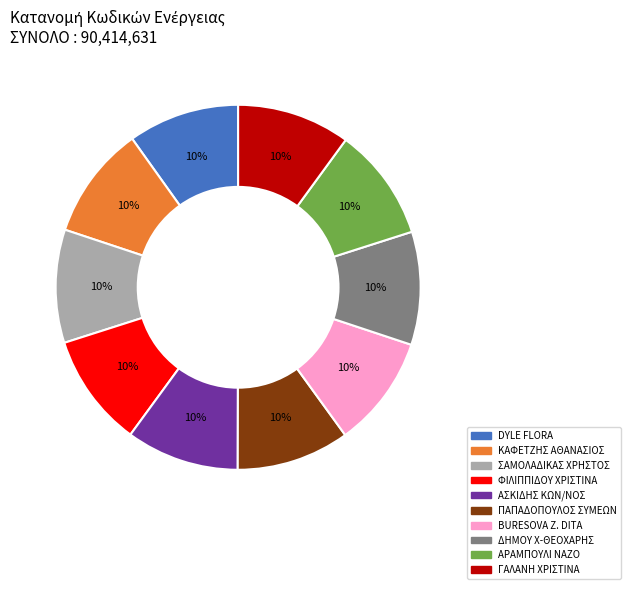

How many slices are in this pie chart?

10